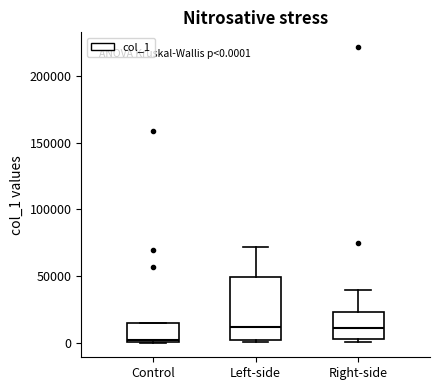

Which box is the tallest, from its lower edge to its upper edge?

Left-side